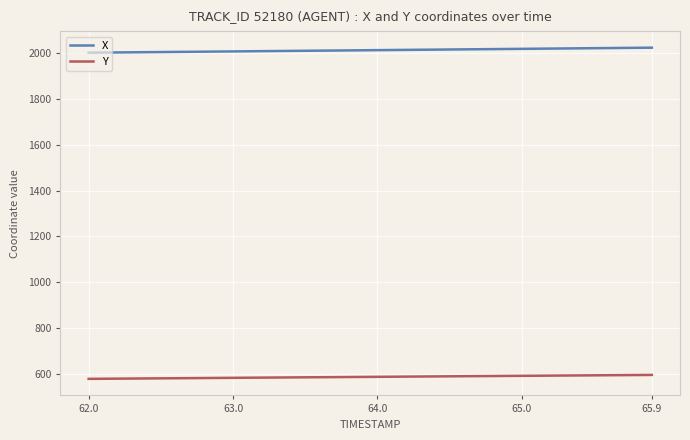

True or false: Y and X intersect in this chart.

False